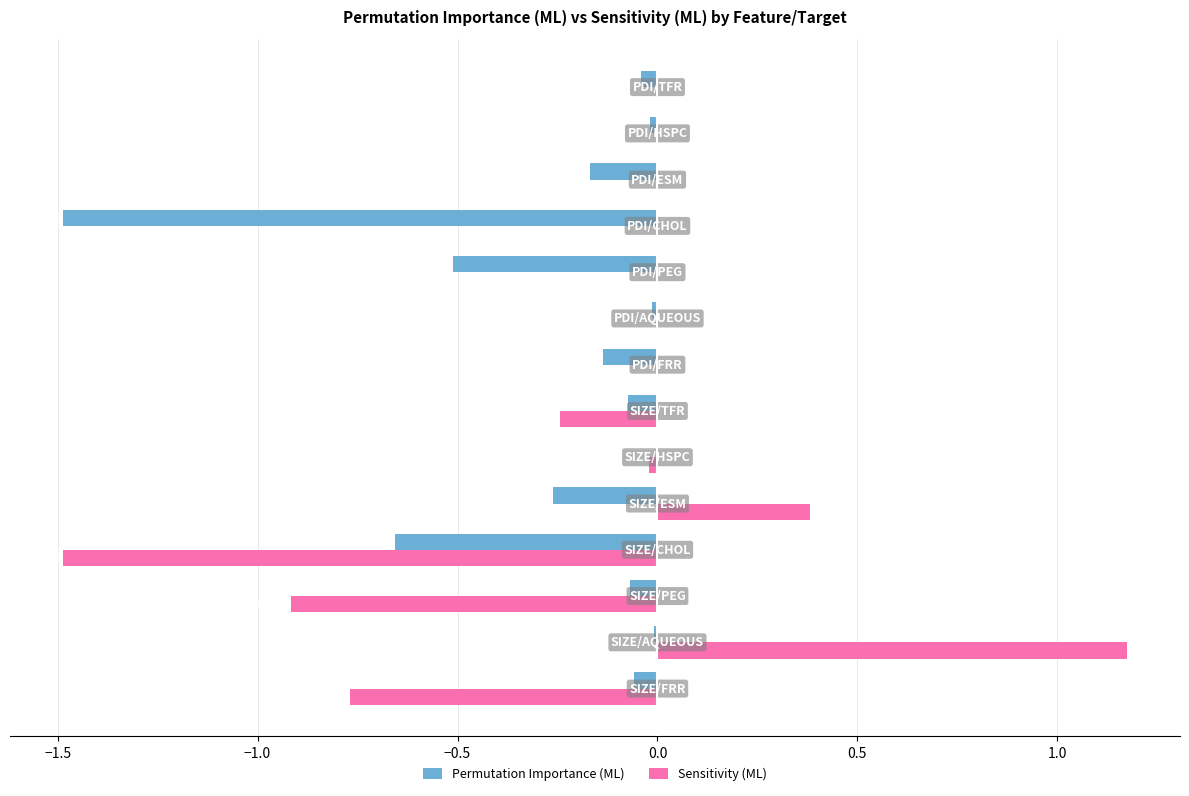

What are all the series names shown in the legend?

Permutation Importance (ML), Sensitivity (ML)